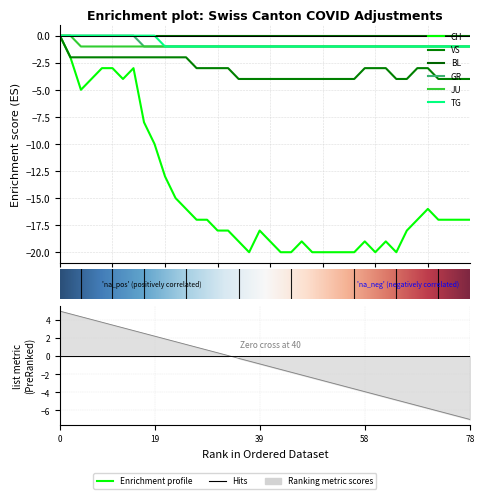

True or false: VS has a value of -1 at 25.

False